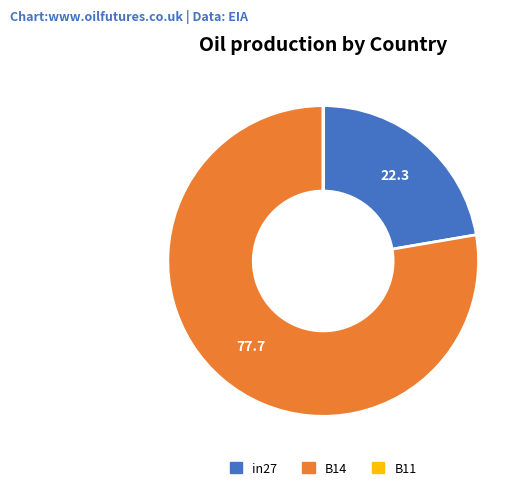

Do in27 and B14 together represent more than half of the pie?

Yes